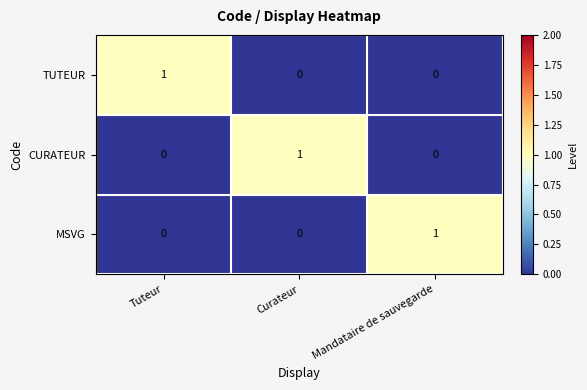

Is it true that CURATEUR equals 0 at Tuteur?

True